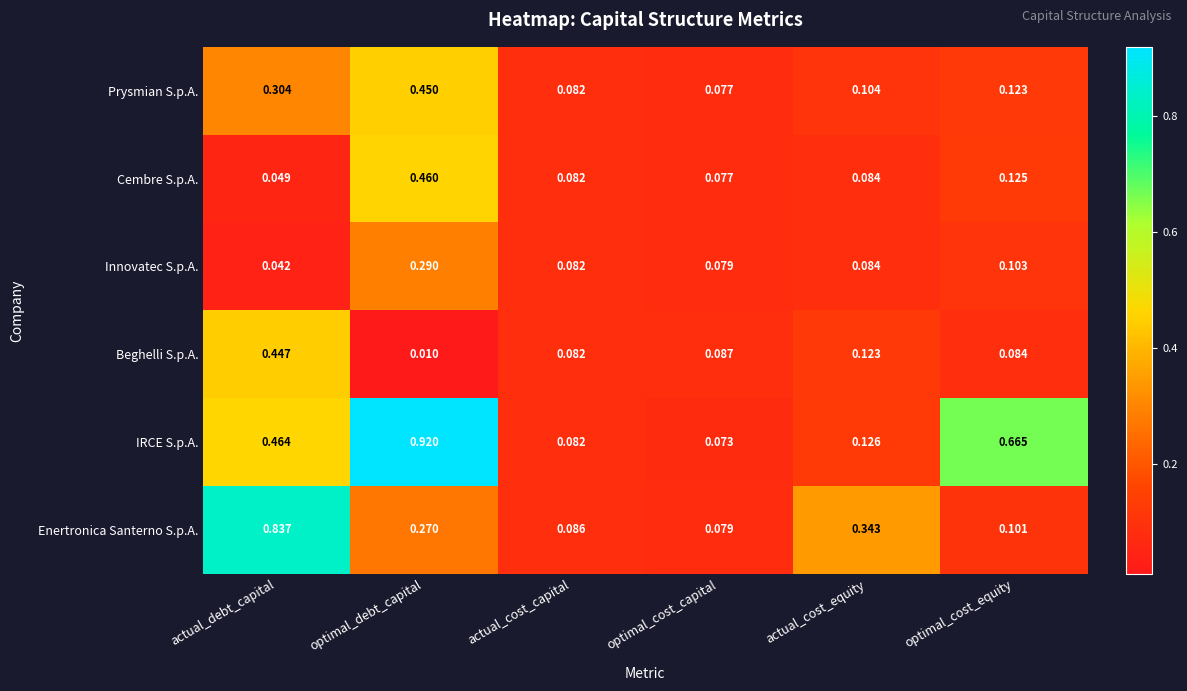

Between optimal_cost_capital and actual_cost_equity, which series saw the biggest shift?

Enertronica Santerno S.p.A.